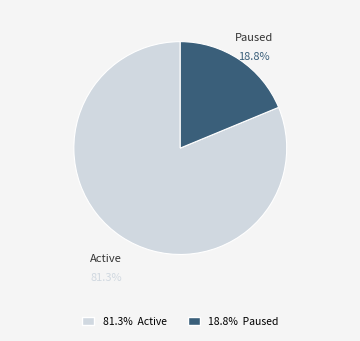

How many slices are in this pie chart?

2